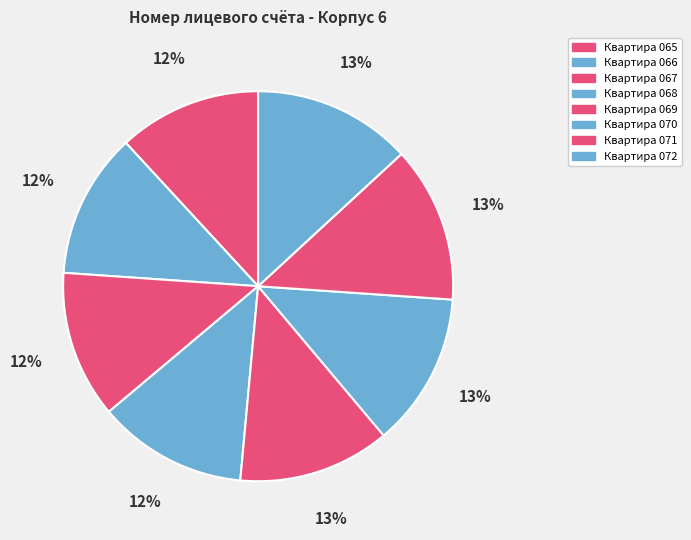

Which category has the smallest portion of the pie?

Квартира 065